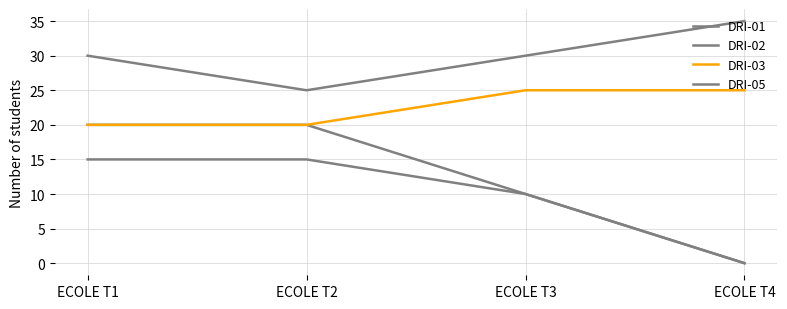

Reading left to right, extract all data points from this chart.

DRI-01: 20	20	10	0
DRI-02: 15	15	10	0
DRI-03: 20	20	25	25
DRI-05: 30	25	30	35